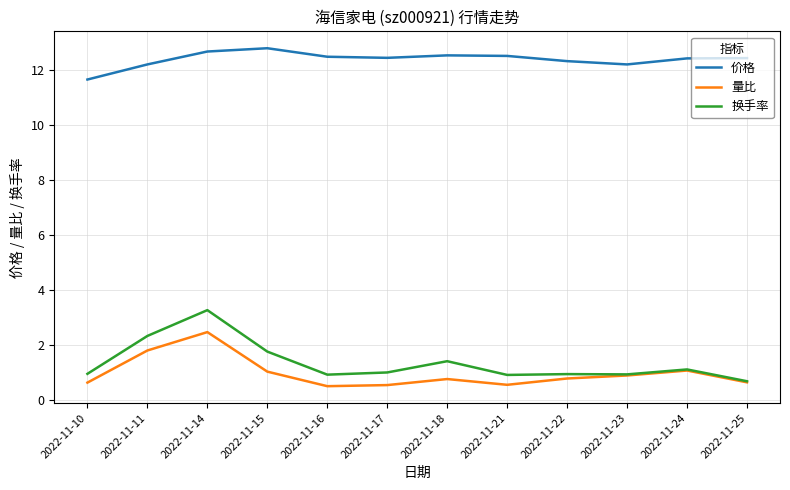

True or false: 价格 and 换手率 intersect in this chart.

False